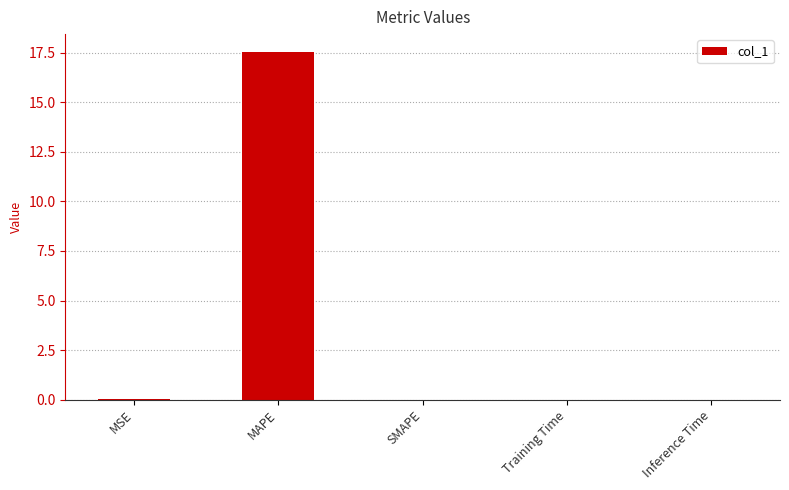

What is the average value?

3.5